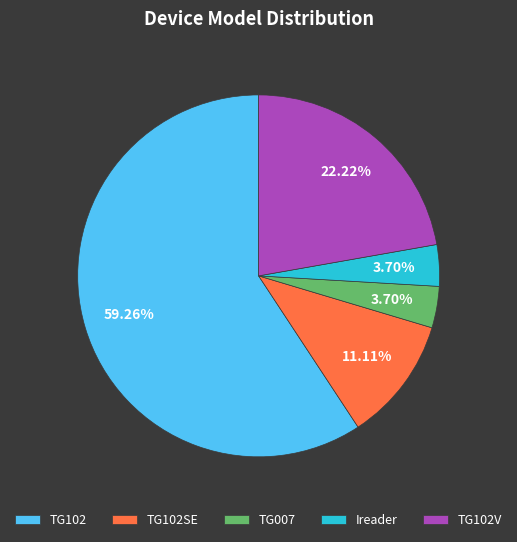

Does TG007 represent more than half of the total?

No